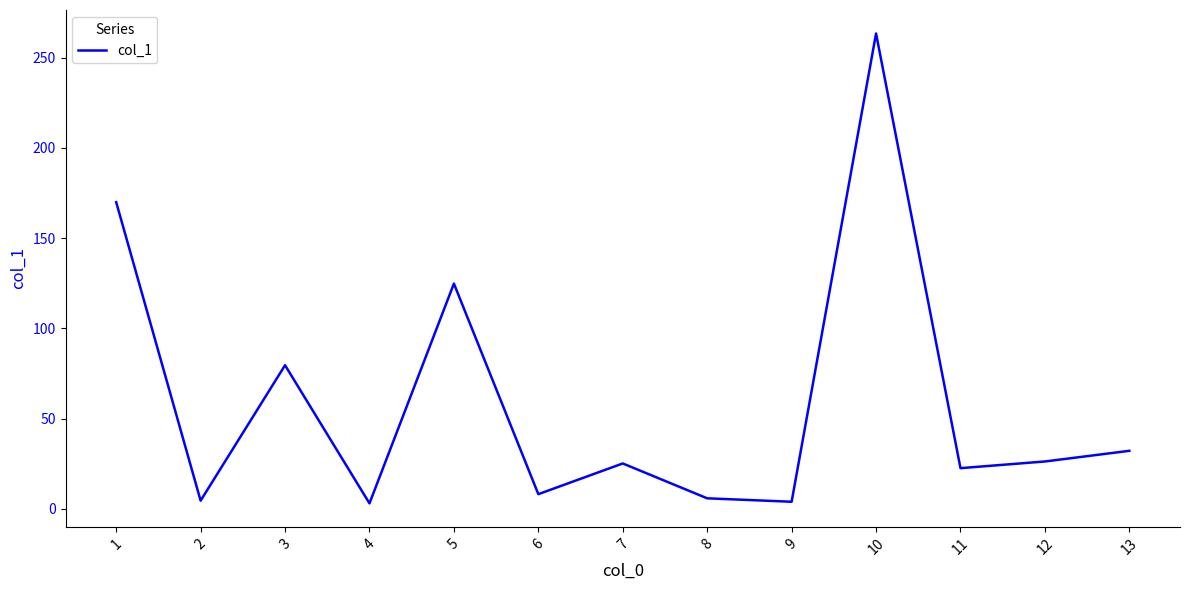

Count the number of data series in this chart.

1